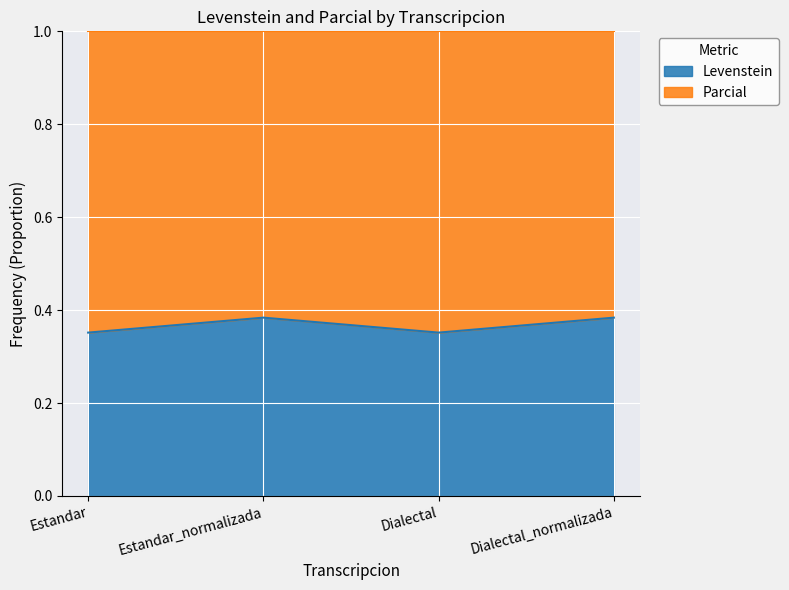

How many interior local valleys (lower than both neighbors) does the data have?

1